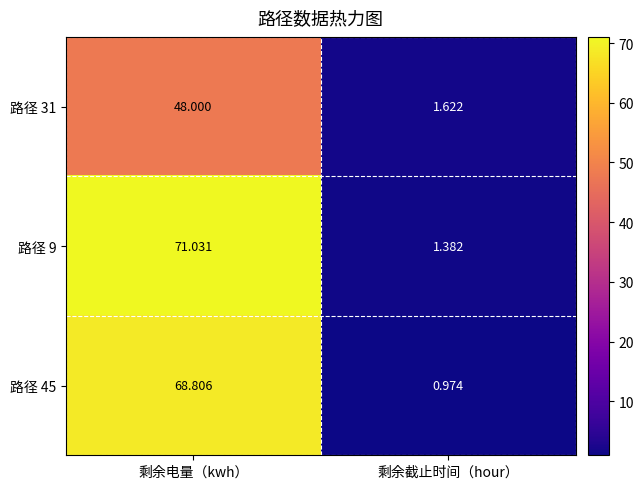

Is the value of 路径 9 at 剩余截止时间（hour） greater than the value of 路径 45 at 剩余截止时间（hour）?

Yes